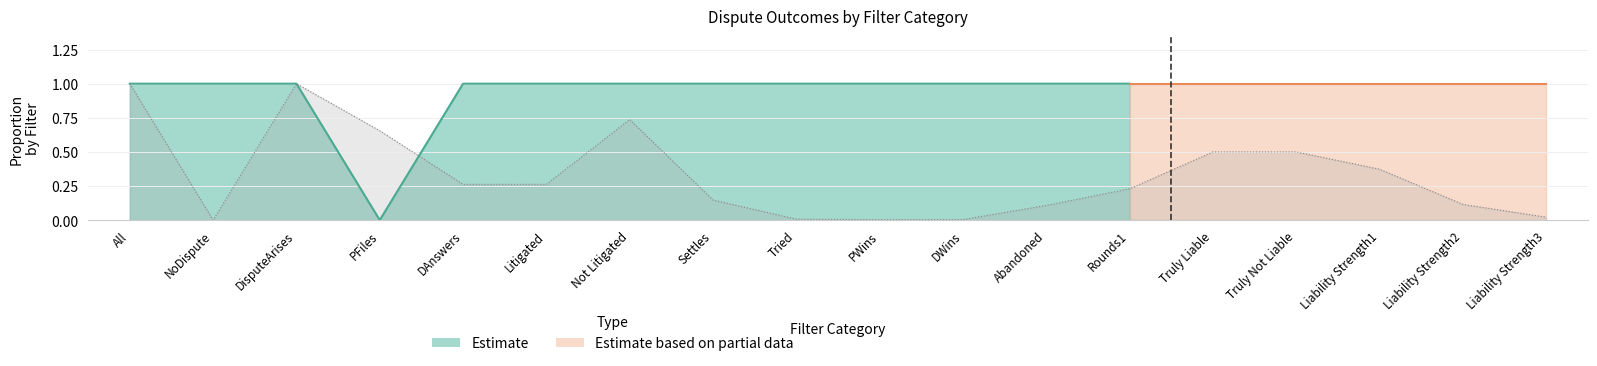

Where is the first local minimum for DisputeArises?

PFiles